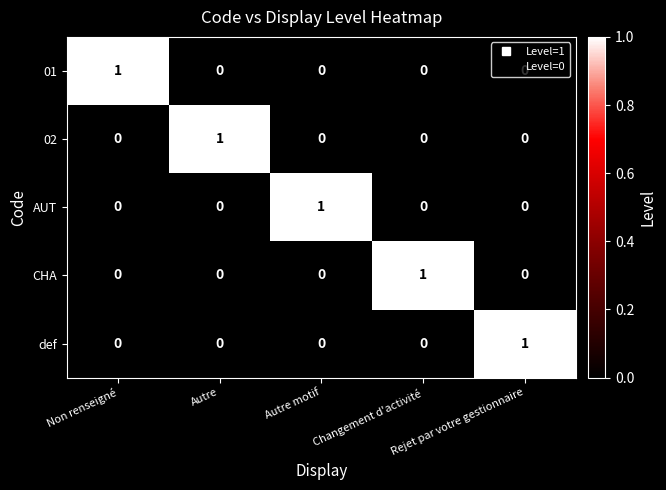

The value of AUT at Autre is 1. True or false?

False